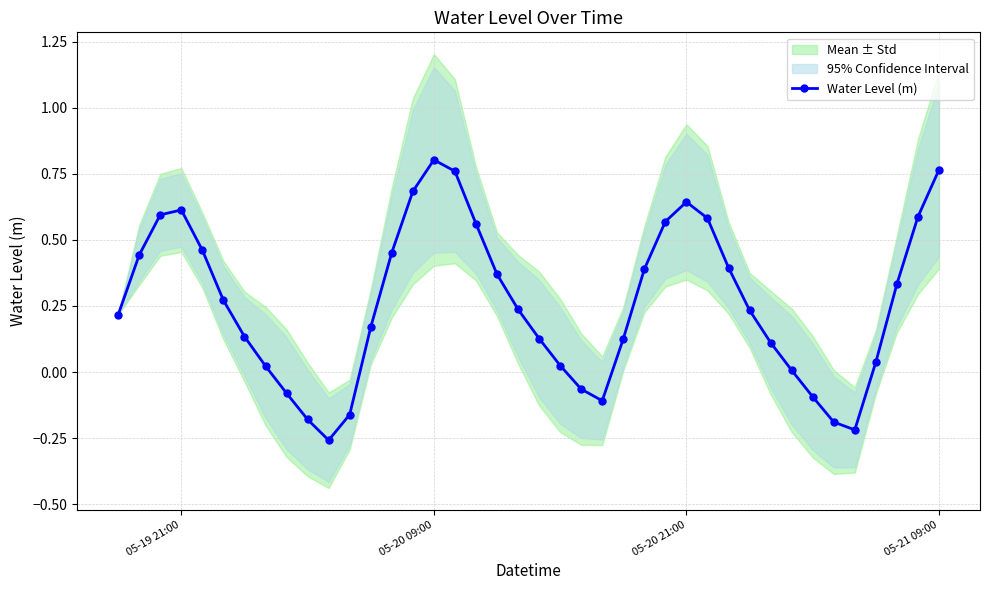

What is the sum of all values?

10.4